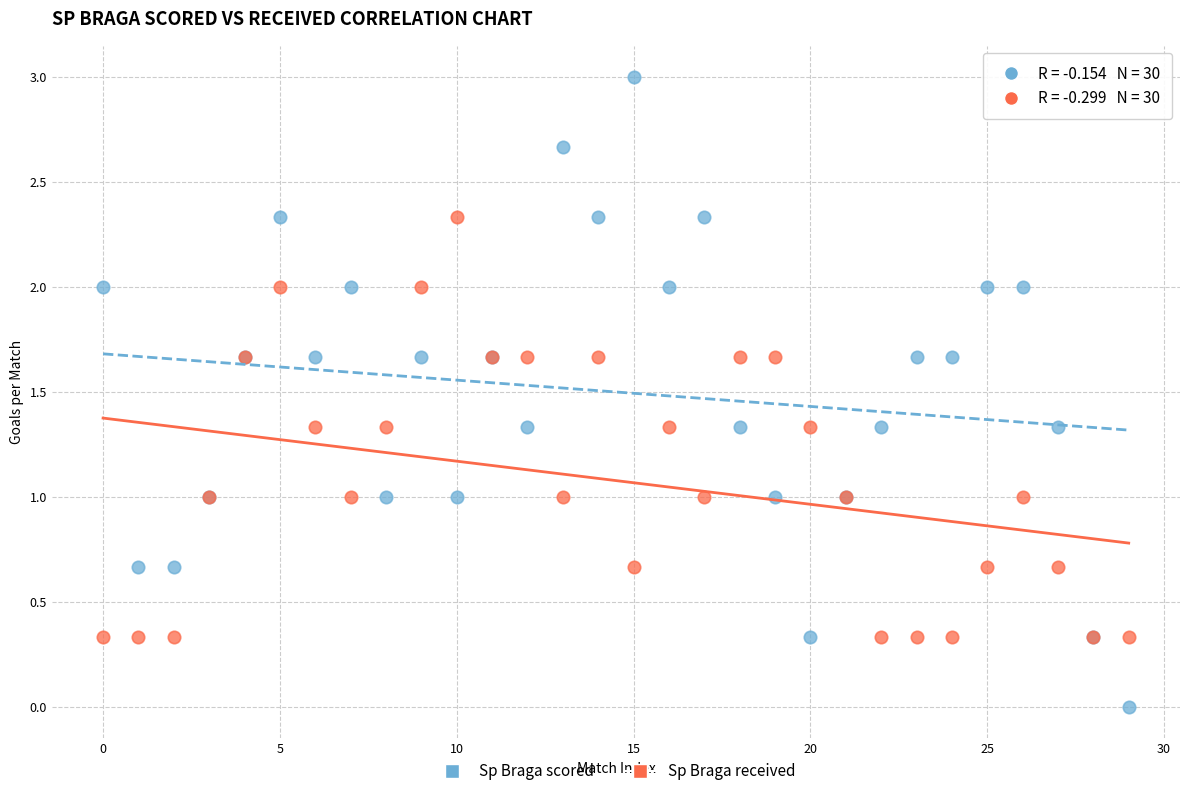

Which series contains the lowest Y value?

Sp Braga scored